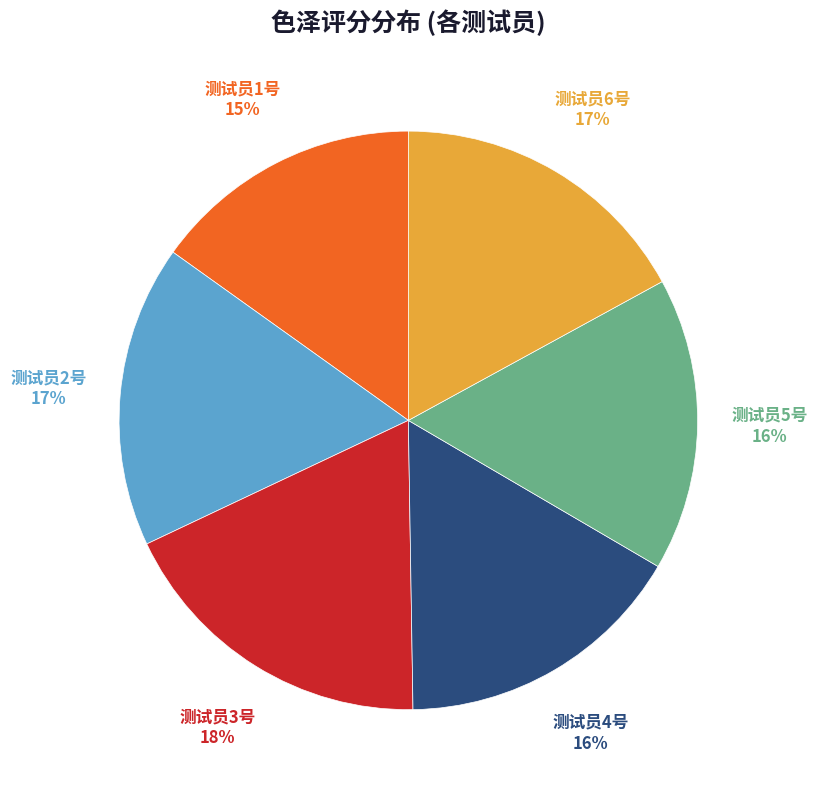

Is the sum of 测试员4号 and 测试员1号 greater than half?

No